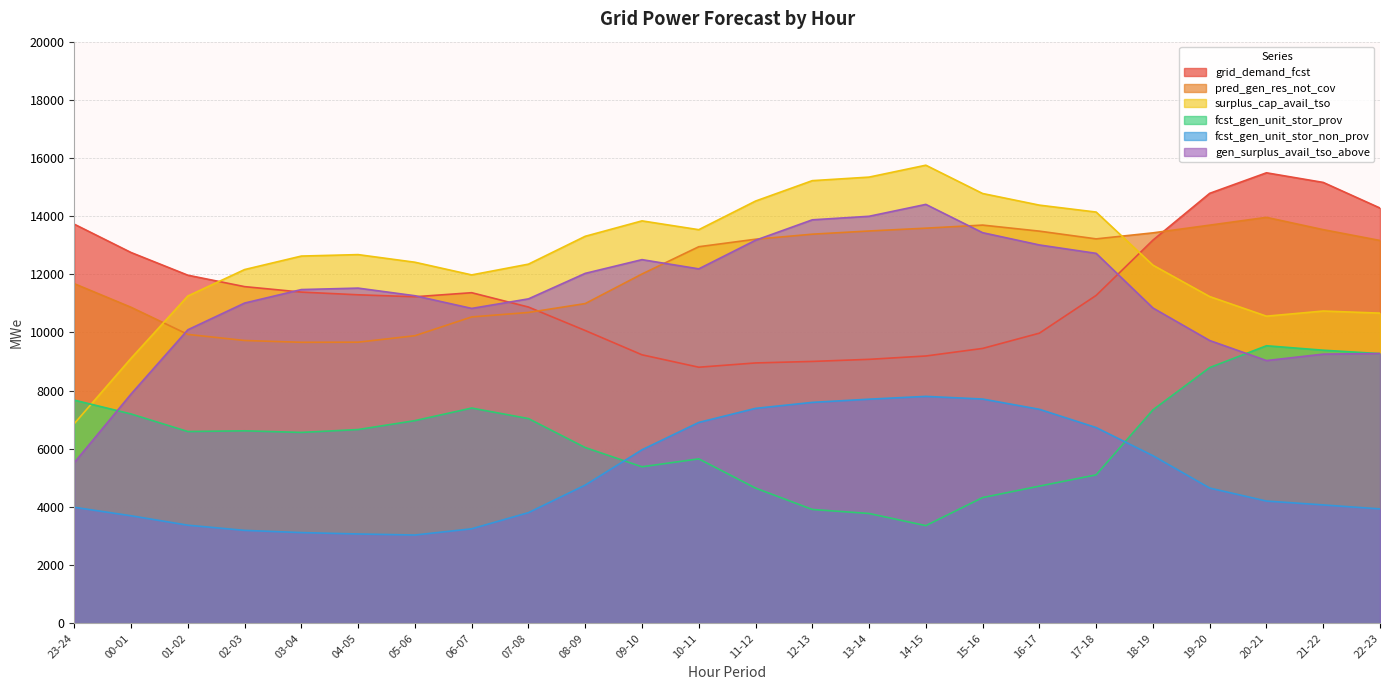

Is it true that fcst_gen_unit_stor_prov equals 6564 at 03-04?

True